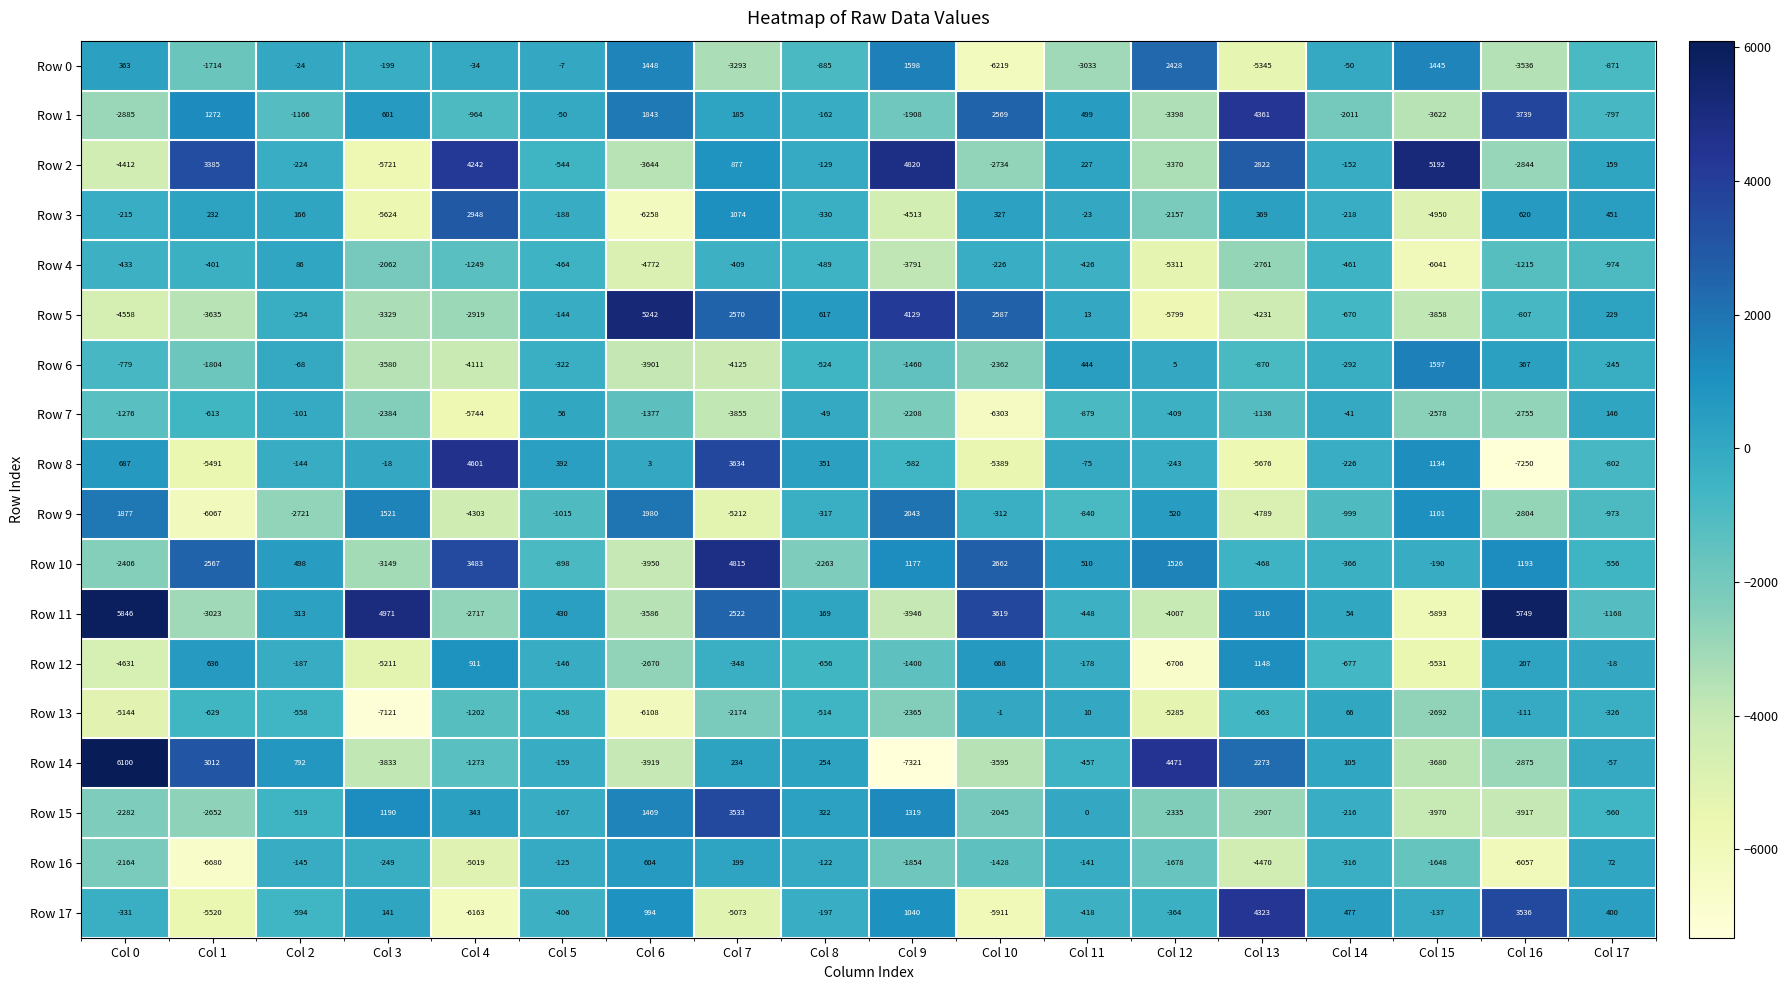

What is the smallest value displayed?

-7321